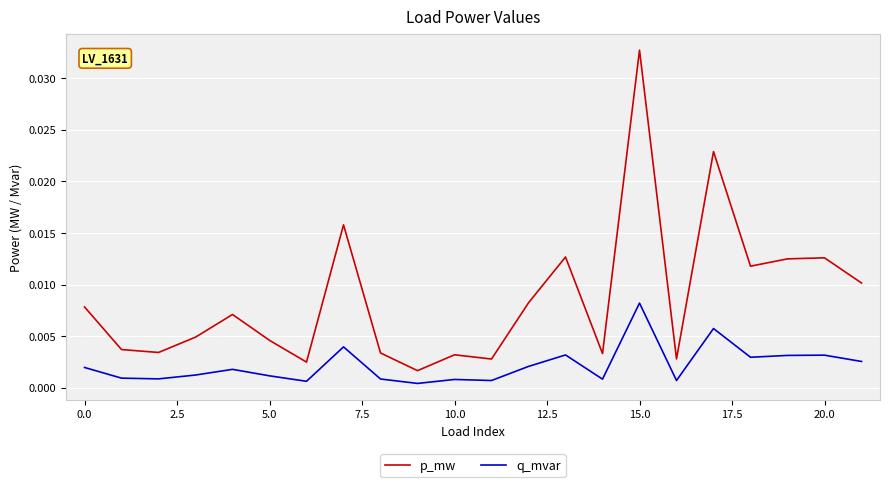

Which series has the widest spread of values?

p_mw